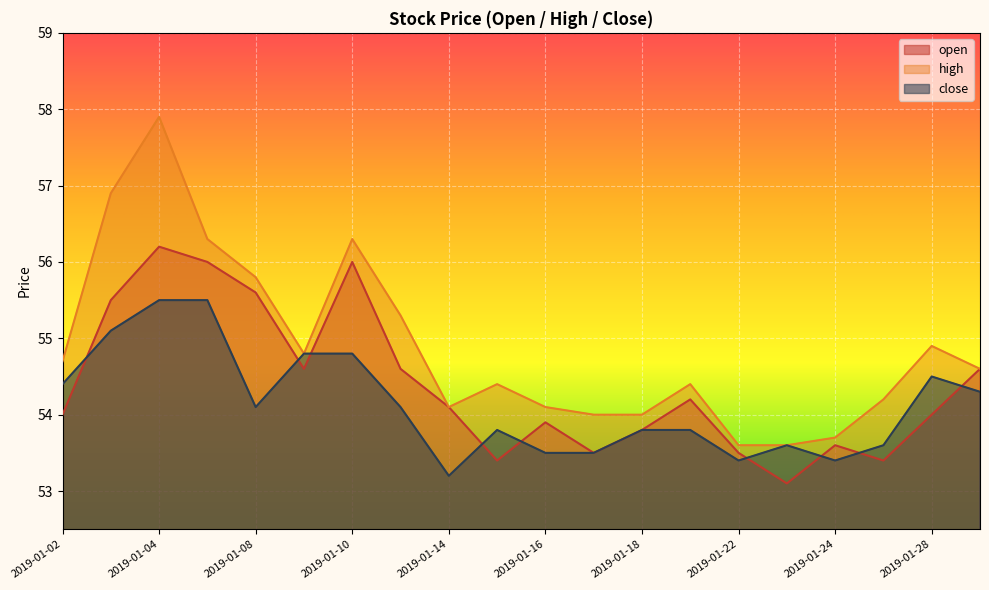

How many data points in high are less than 54?

3